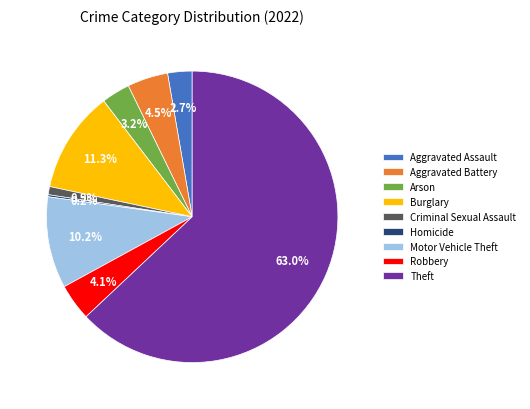

Which has a higher value, Criminal Sexual Assault or Theft?

Theft